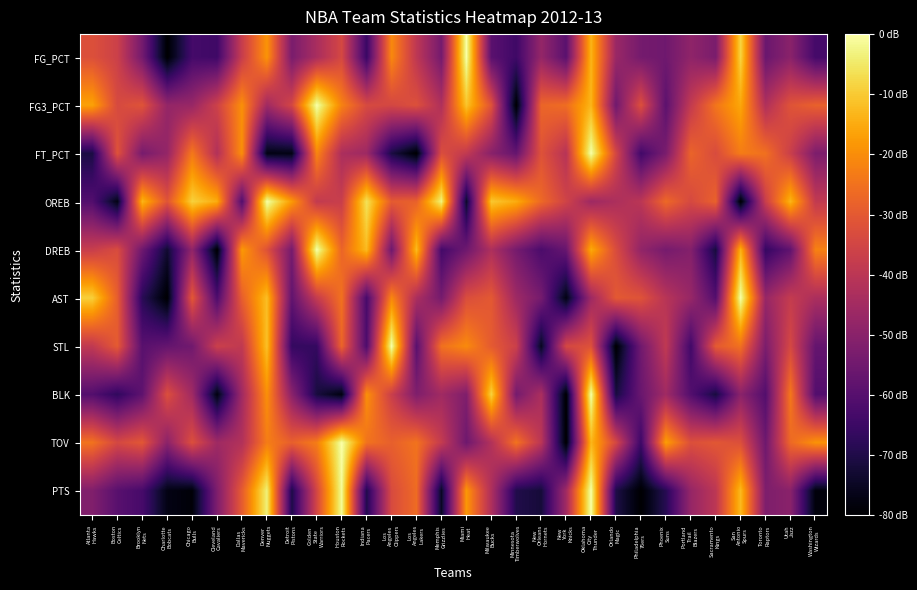

Reading left to right, list all the values displayed in this chart.

FG_PCT: Atlanta
Hawks=0.6	Boston
Celtics=0.5	Brooklyn
Nets=0.3	Charlotte
Bobcats=0.0	Chicago
Bulls=0.2	Cleveland
Cavaliers=0.2	Dallas
Mavericks=0.5	Denver
Nuggets=0.8	Detroit
Pistons=0.3	Golden
State
Warriors=0.5	Houston
Rockets=0.6	Indiana
Pacers=0.2	Los
Angeles
Clippers=0.7	Los
Angeles
Lakers=0.5	Memphis
Grizzlies=0.3	Miami
Heat=1.0	Milwaukee
Bucks=0.3	Minnesota
Timberwolves=0.2	New
Orleans
Hornets=0.4	New
York
Knicks=0.3	Oklahoma
City
Thunder=0.8	Orlando
Magic=0.4	Philadelphia
76ers=0.3	Phoenix
Suns=0.3	Portland
Trail
Blazers=0.4	Sacramento
Kings=0.3	San
Antonio
Spurs=0.9	Toronto
Raptors=0.3	Utah
Jazz=0.4	Washington
Wizards=0.2
FG3_PCT: Atlanta
Hawks=0.8	Boston
Celtics=0.6	Brooklyn
Nets=0.6	Charlotte
Bobcats=0.4	Chicago
Bulls=0.4	Cleveland
Cavaliers=0.5	Dallas
Mavericks=0.8	Denver
Nuggets=0.4	Detroit
Pistons=0.6	Golden
State
Warriors=1.0	Houston
Rockets=0.7	Indiana
Pacers=0.6	Los
Angeles
Clippers=0.6	Los
Angeles
Lakers=0.6	Memphis
Grizzlies=0.5	Miami
Heat=0.9	Milwaukee
Bucks=0.6	Minnesota
Timberwolves=0.0	New
Orleans
Hornets=0.7	New
York
Knicks=0.7	Oklahoma
City
Thunder=0.8	Orlando
Magic=0.3	Philadelphia
76ers=0.6	Phoenix
Suns=0.3	Portland
Trail
Blazers=0.5	Sacramento
Kings=0.7	San
Antonio
Spurs=0.8	Toronto
Raptors=0.5	Utah
Jazz=0.6	Washington
Wizards=0.6
FT_PCT: Atlanta
Hawks=0.1	Boston
Celtics=0.6	Brooklyn
Nets=0.3	Charlotte
Bobcats=0.4	Chicago
Bulls=0.7	Cleveland
Cavaliers=0.5	Dallas
Mavericks=0.8	Denver
Nuggets=0.0	Detroit
Pistons=0.0	Golden
State
Warriors=0.7	Houston
Rockets=0.5	Indiana
Pacers=0.4	Los
Angeles
Clippers=0.1	Los
Angeles
Lakers=0.0	Memphis
Grizzlies=0.6	Miami
Heat=0.5	Milwaukee
Bucks=0.4	Minnesota
Timberwolves=0.3	New
Orleans
Hornets=0.6	New
York
Knicks=0.5	Oklahoma
City
Thunder=1.0	Orlando
Magic=0.6	Philadelphia
76ers=0.2	Phoenix
Suns=0.3	Portland
Trail
Blazers=0.7	Sacramento
Kings=0.6	San
Antonio
Spurs=0.7	Toronto
Raptors=0.7	Utah
Jazz=0.5	Washington
Wizards=0.3
OREB: Atlanta
Hawks=0.2	Boston
Celtics=0.0	Brooklyn
Nets=0.8	Charlotte
Bobcats=0.6	Chicago
Bulls=0.9	Cleveland
Cavaliers=0.8	Dallas
Mavericks=0.2	Denver
Nuggets=1.0	Detroit
Pistons=0.8	Golden
State
Warriors=0.5	Houston
Rockets=0.5	Indiana
Pacers=0.9	Los
Angeles
Clippers=0.6	Los
Angeles
Lakers=0.6	Memphis
Grizzlies=1.0	Miami
Heat=0.1	Milwaukee
Bucks=0.9	Minnesota
Timberwolves=0.8	New
Orleans
Hornets=0.7	New
York
Knicks=0.6	Oklahoma
City
Thunder=0.4	Orlando
Magic=0.5	Philadelphia
76ers=0.5	Phoenix
Suns=0.7	Portland
Trail
Blazers=0.6	Sacramento
Kings=0.6	San
Antonio
Spurs=0.0	Toronto
Raptors=0.5	Utah
Jazz=0.8	Washington
Wizards=0.5
DREB: Atlanta
Hawks=0.5	Boston
Celtics=0.6	Brooklyn
Nets=0.3	Charlotte
Bobcats=0.1	Chicago
Bulls=0.4	Cleveland
Cavaliers=0.0	Dallas
Mavericks=0.8	Denver
Nuggets=0.6	Detroit
Pistons=0.3	Golden
State
Warriors=1.0	Houston
Rockets=0.7	Indiana
Pacers=0.8	Los
Angeles
Clippers=0.3	Los
Angeles
Lakers=0.8	Memphis
Grizzlies=0.2	Miami
Heat=0.3	Milwaukee
Bucks=0.5	Minnesota
Timberwolves=0.3	New
Orleans
Hornets=0.2	New
York
Knicks=0.3	Oklahoma
City
Thunder=0.8	Orlando
Magic=0.6	Philadelphia
76ers=0.4	Phoenix
Suns=0.3	Portland
Trail
Blazers=0.4	Sacramento
Kings=0.1	San
Antonio
Spurs=0.8	Toronto
Raptors=0.2	Utah
Jazz=0.3	Washington
Wizards=0.7
AST: Atlanta
Hawks=0.9	Boston
Celtics=0.6	Brooklyn
Nets=0.1	Charlotte
Bobcats=0.0	Chicago
Bulls=0.6	Cleveland
Cavaliers=0.2	Dallas
Mavericks=0.6	Denver
Nuggets=0.9	Detroit
Pistons=0.3	Golden
State
Warriors=0.5	Houston
Rockets=0.7	Indiana
Pacers=0.2	Los
Angeles
Clippers=0.7	Los
Angeles
Lakers=0.5	Memphis
Grizzlies=0.3	Miami
Heat=0.6	Milwaukee
Bucks=0.6	Minnesota
Timberwolves=0.4	New
Orleans
Hornets=0.3	New
York
Knicks=0.0	Oklahoma
City
Thunder=0.4	Orlando
Magic=0.6	Philadelphia
76ers=0.6	Phoenix
Suns=0.5	Portland
Trail
Blazers=0.4	Sacramento
Kings=0.2	San
Antonio
Spurs=1.0	Toronto
Raptors=0.4	Utah
Jazz=0.5	Washington
Wizards=0.5
STL: Atlanta
Hawks=0.5	Boston
Celtics=0.6	Brooklyn
Nets=0.3	Charlotte
Bobcats=0.3	Chicago
Bulls=0.3	Cleveland
Cavaliers=0.5	Dallas
Mavericks=0.5	Denver
Nuggets=0.9	Detroit
Pistons=0.2	Golden
State
Warriors=0.2	Houston
Rockets=0.7	Indiana
Pacers=0.2	Los
Angeles
Clippers=1.0	Los
Angeles
Lakers=0.3	Memphis
Grizzlies=0.7	Miami
Heat=0.7	Milwaukee
Bucks=0.6	Minnesota
Timberwolves=0.5	New
Orleans
Hornets=0.1	New
York
Knicks=0.6	Oklahoma
City
Thunder=0.6	Orlando
Magic=0.0	Philadelphia
76ers=0.3	Phoenix
Suns=0.5	Portland
Trail
Blazers=0.2	Sacramento
Kings=0.6	San
Antonio
Spurs=0.7	Toronto
Raptors=0.3	Utah
Jazz=0.6	Washington
Wizards=0.3
BLK: Atlanta
Hawks=0.2	Boston
Celtics=0.2	Brooklyn
Nets=0.3	Charlotte
Bobcats=0.6	Chicago
Bulls=0.4	Cleveland
Cavaliers=0.0	Dallas
Mavericks=0.4	Denver
Nuggets=0.8	Detroit
Pistons=0.4	Golden
State
Warriors=0.1	Houston
Rockets=0.0	Indiana
Pacers=0.8	Los
Angeles
Clippers=0.5	Los
Angeles
Lakers=0.4	Memphis
Grizzlies=0.4	Miami
Heat=0.4	Milwaukee
Bucks=0.9	Minnesota
Timberwolves=0.3	New
Orleans
Hornets=0.5	New
York
Knicks=0.0	Oklahoma
City
Thunder=1.0	Orlando
Magic=0.1	Philadelphia
76ers=0.3	Phoenix
Suns=0.4	Portland
Trail
Blazers=0.2	Sacramento
Kings=0.1	San
Antonio
Spurs=0.4	Toronto
Raptors=0.2	Utah
Jazz=0.7	Washington
Wizards=0.2
TOV: Atlanta
Hawks=0.7	Boston
Celtics=0.6	Brooklyn
Nets=0.6	Charlotte
Bobcats=0.4	Chicago
Bulls=0.6	Cleveland
Cavaliers=0.4	Dallas
Mavericks=0.5	Denver
Nuggets=0.7	Detroit
Pistons=0.6	Golden
State
Warriors=0.7	Houston
Rockets=1.0	Indiana
Pacers=0.7	Los
Angeles
Clippers=0.6	Los
Angeles
Lakers=0.7	Memphis
Grizzlies=0.5	Miami
Heat=0.3	Milwaukee
Bucks=0.5	Minnesota
Timberwolves=0.7	New
Orleans
Hornets=0.5	New
York
Knicks=0.0	Oklahoma
City
Thunder=0.8	Orlando
Magic=0.6	Philadelphia
76ers=0.2	Phoenix
Suns=0.8	Portland
Trail
Blazers=0.6	Sacramento
Kings=0.6	San
Antonio
Spurs=0.6	Toronto
Raptors=0.3	Utah
Jazz=0.7	Washington
Wizards=0.8
PTS: Atlanta
Hawks=0.4	Boston
Celtics=0.3	Brooklyn
Nets=0.2	Charlotte
Bobcats=0.0	Chicago
Bulls=0.0	Cleveland
Cavaliers=0.3	Dallas
Mavericks=0.6	Denver
Nuggets=1.0	Detroit
Pistons=0.1	Golden
State
Warriors=0.6	Houston
Rockets=1.0	Indiana
Pacers=0.1	Los
Angeles
Clippers=0.6	Los
Angeles
Lakers=0.7	Memphis
Grizzlies=0.1	Miami
Heat=0.8	Milwaukee
Bucks=0.5	Minnesota
Timberwolves=0.1	New
Orleans
Hornets=0.1	New
York
Knicks=0.4	Oklahoma
City
Thunder=1.0	Orlando
Magic=0.1	Philadelphia
76ers=0.0	Phoenix
Suns=0.1	Portland
Trail
Blazers=0.4	Sacramento
Kings=0.5	San
Antonio
Spurs=0.8	Toronto
Raptors=0.3	Utah
Jazz=0.4	Washington
Wizards=0.0